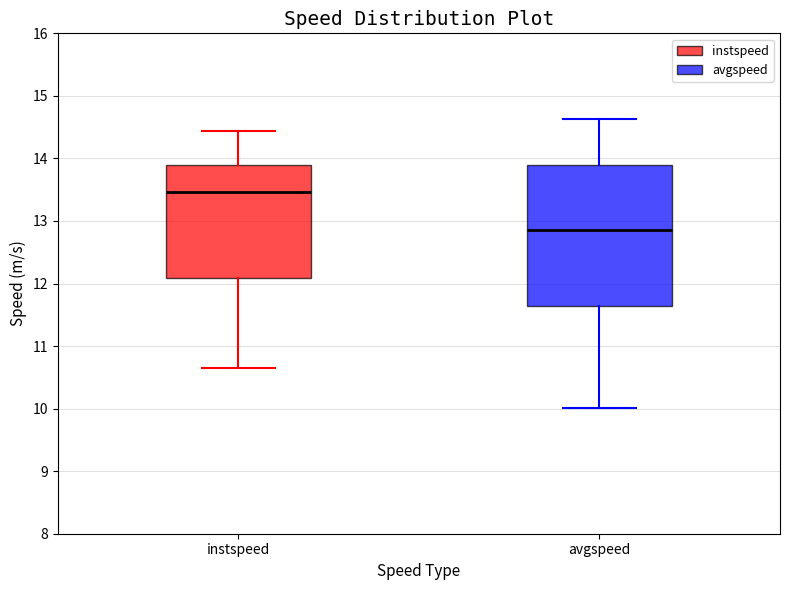

Which box's median line is the highest?

instspeed